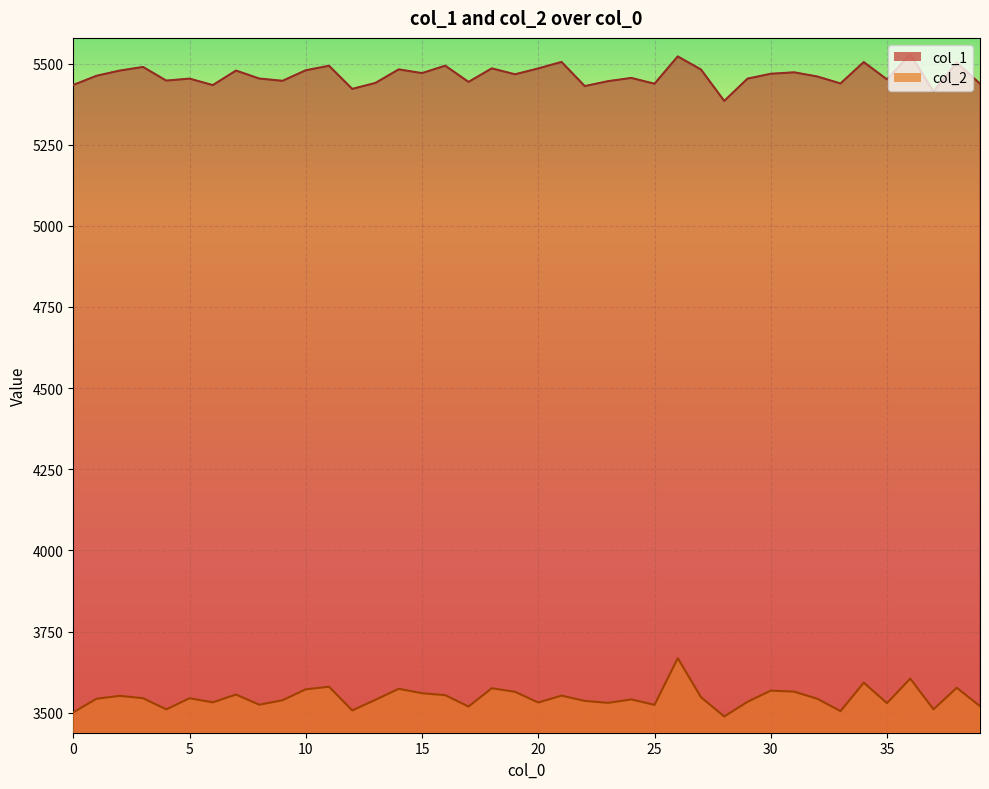

What is the average value of the col_2 series?

3546.7